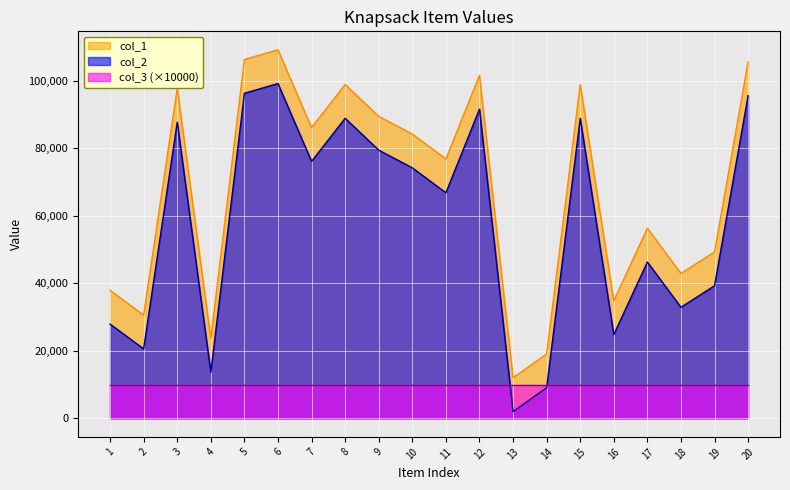

True or false: col_2 and col_1 cross at least once.

False